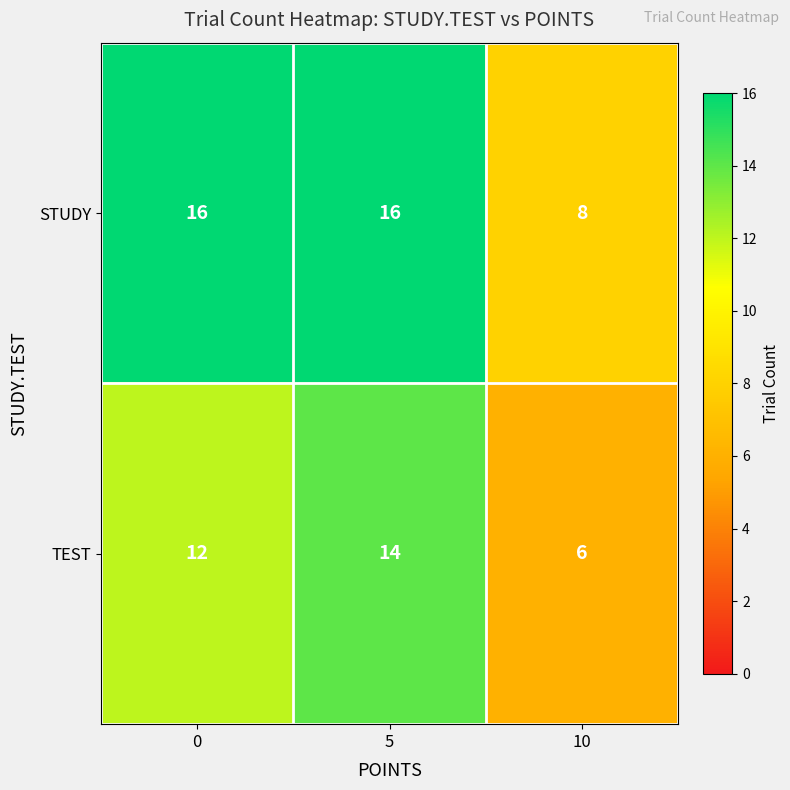

Between 0 and 10, which series saw the biggest shift?

STUDY